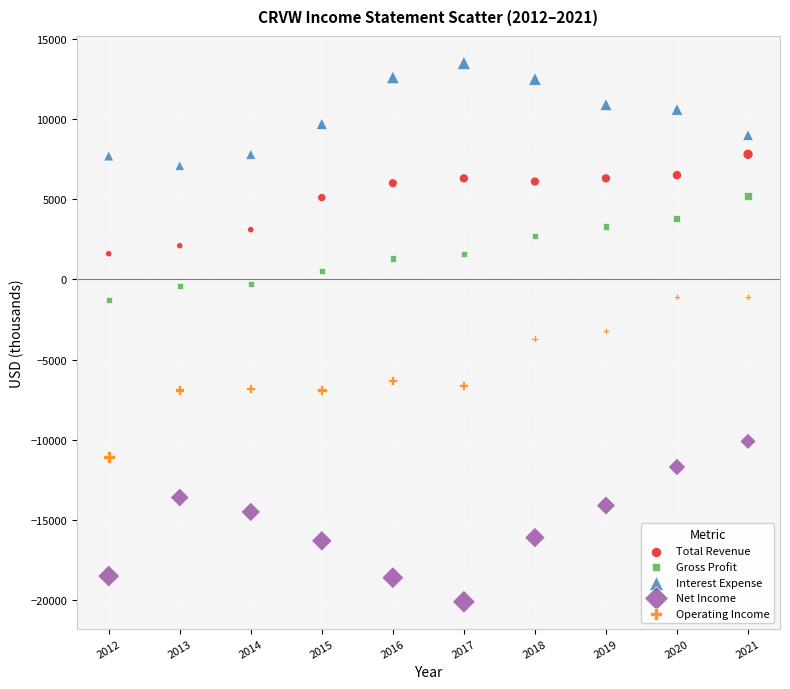

Across all data points, what is the range of X values (max minus min)?

9